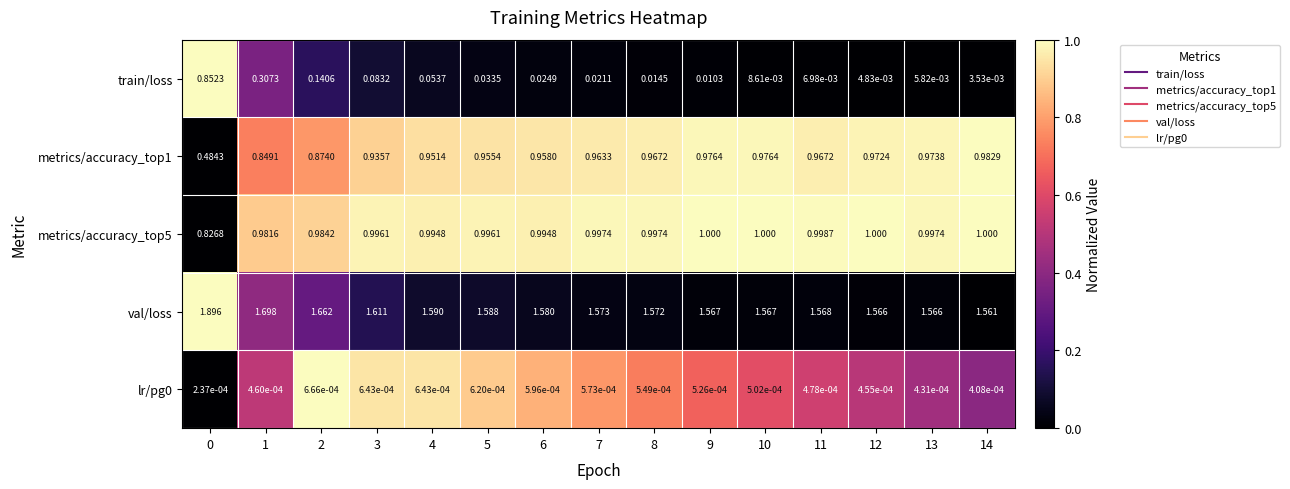

Which series has the widest spread of values?

train/loss